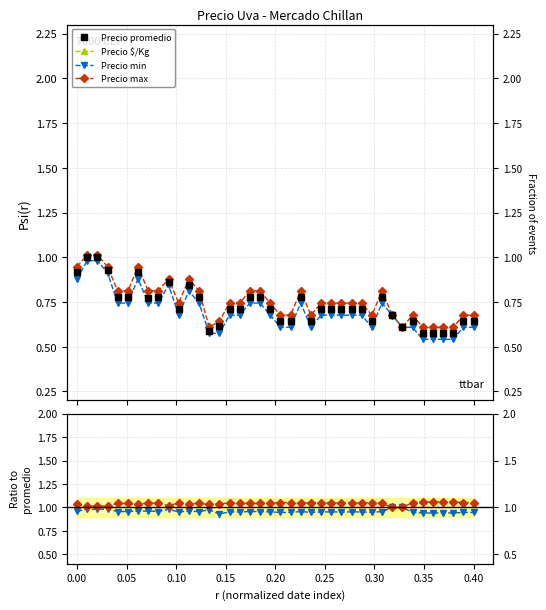

How many interior local valleys does the Precio $/Kg series have?

7